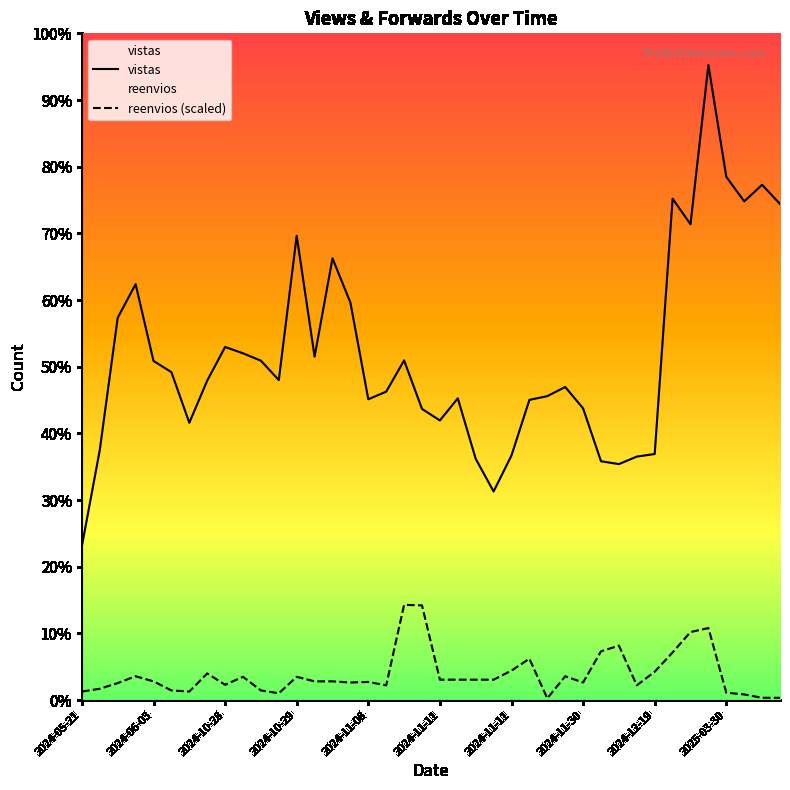

Where is vistas nearest to the value 58301?

15